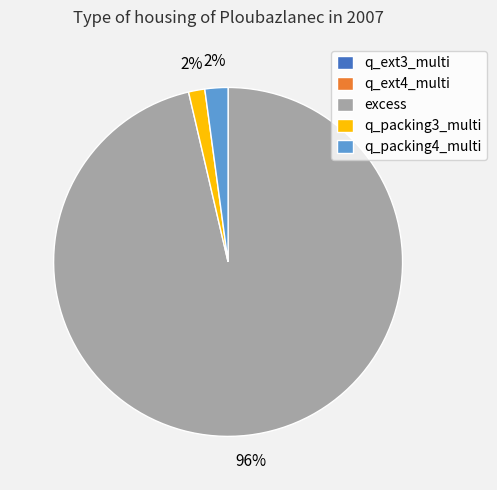

To the nearest percent, what is the difference between the largest and smallest slice percentages?

96%